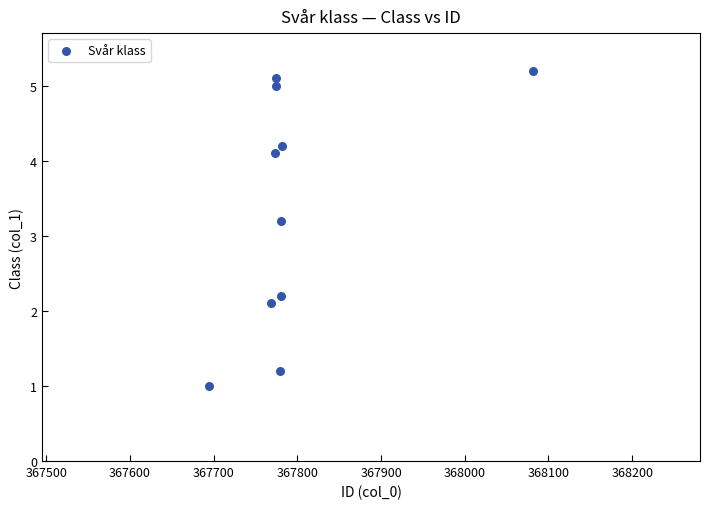

What is the range of Y values (max minus min)?

4.2